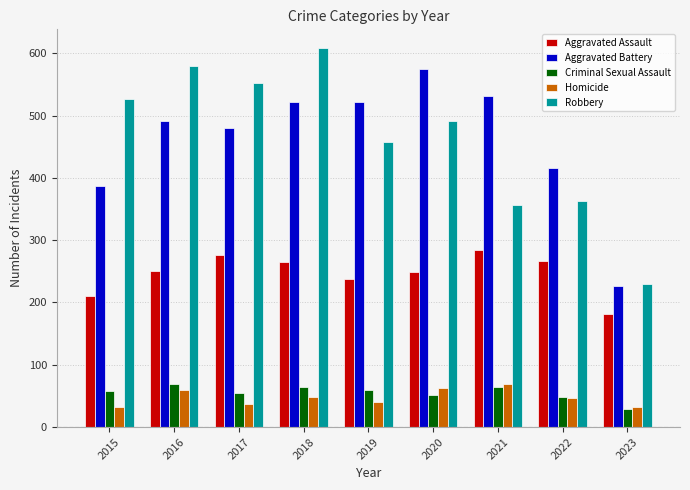

What is the difference between the second highest and minimum values in the Robbery series?

350